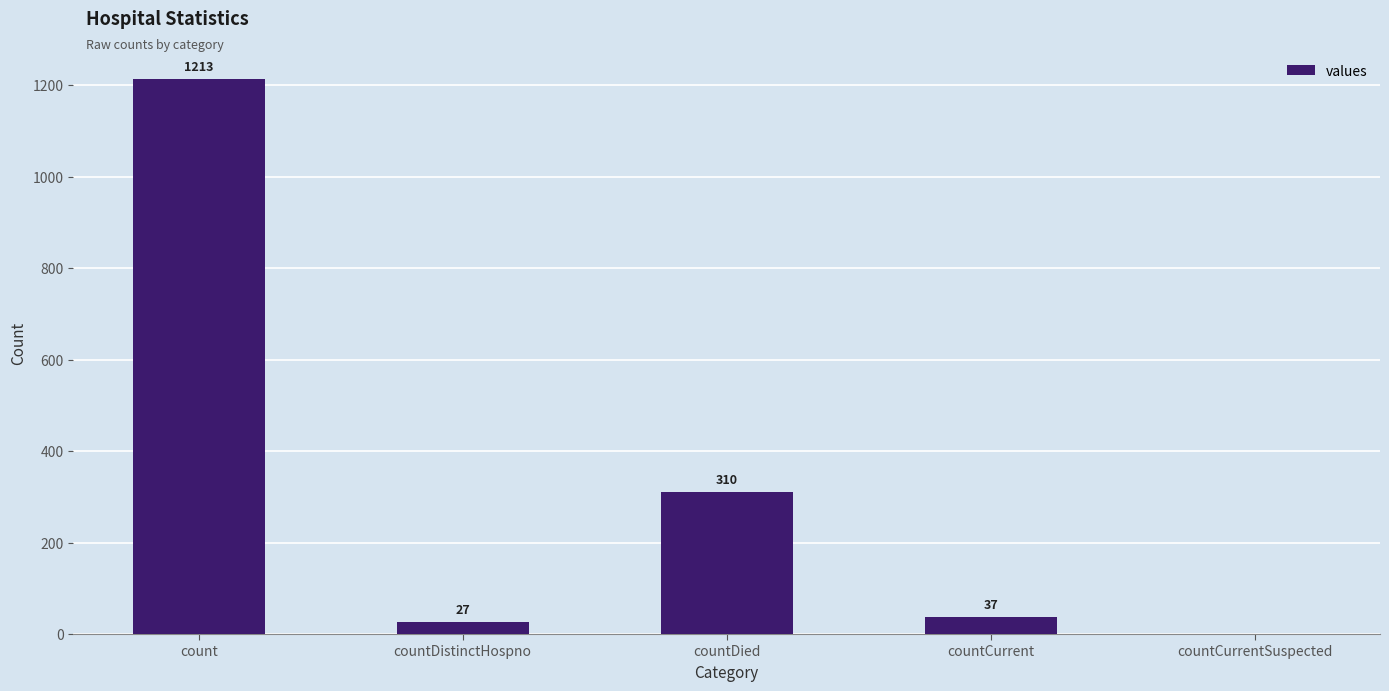

Between countDied and count, which is larger?

count